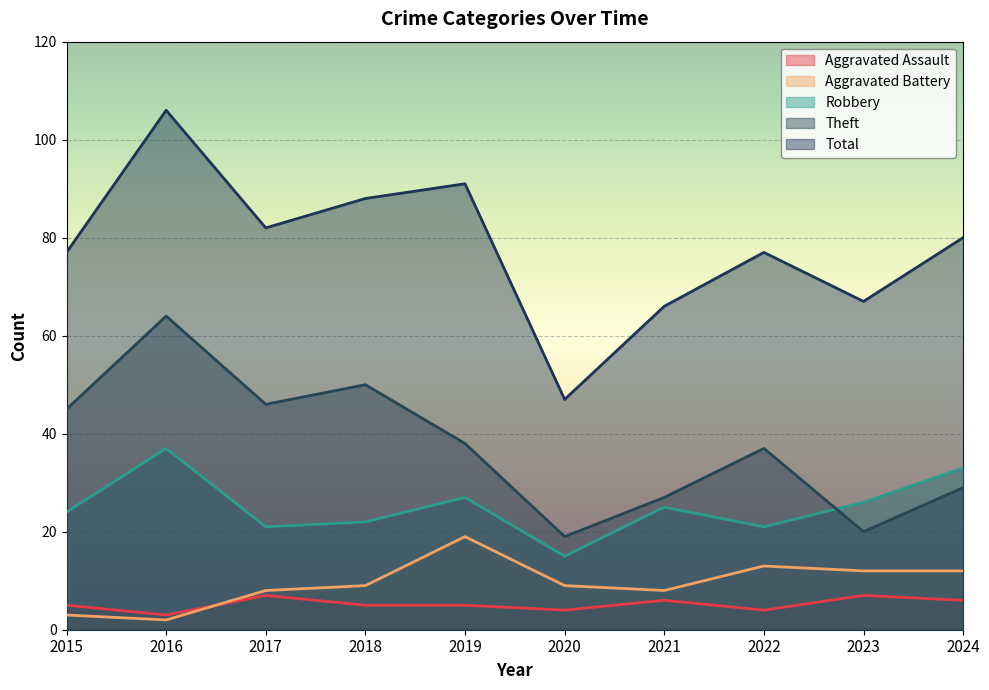

Count the number of categories in the chart.

10